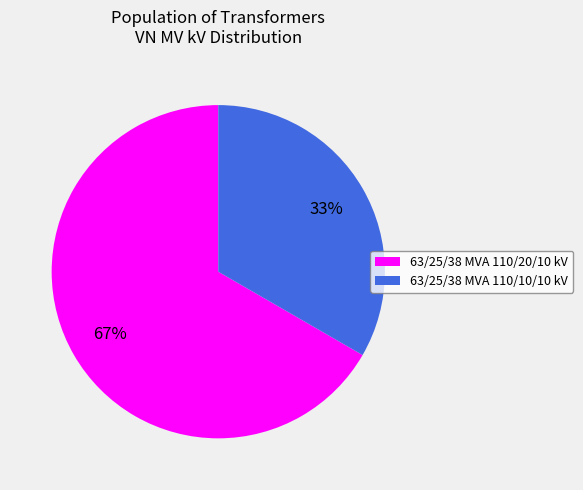

Combined, do 63/25/38 MVA 110/20/10 kV and 63/25/38 MVA 110/10/10 kV account for over 50%?

Yes